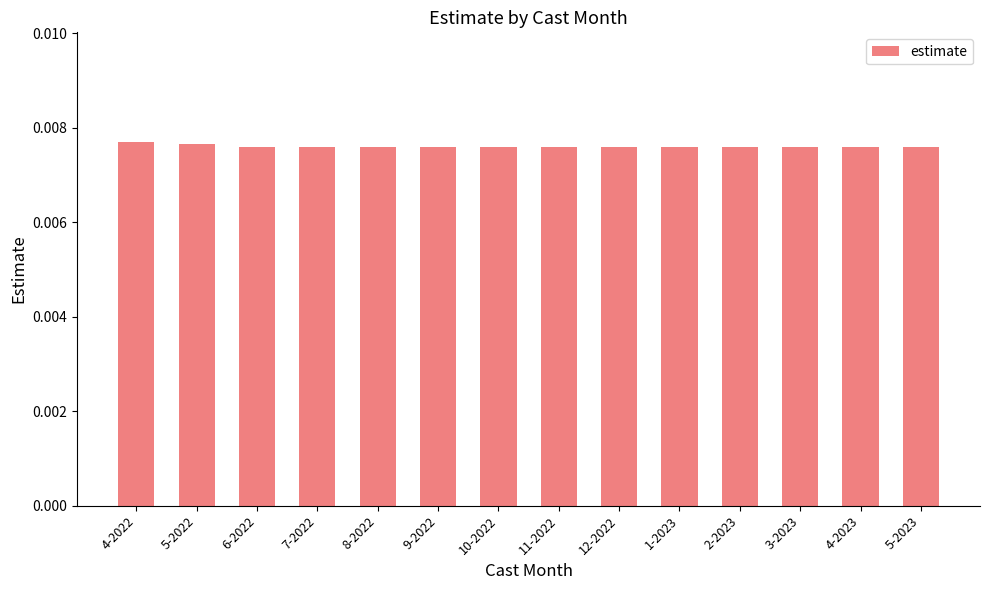

How many values are between 0 and 1?

14